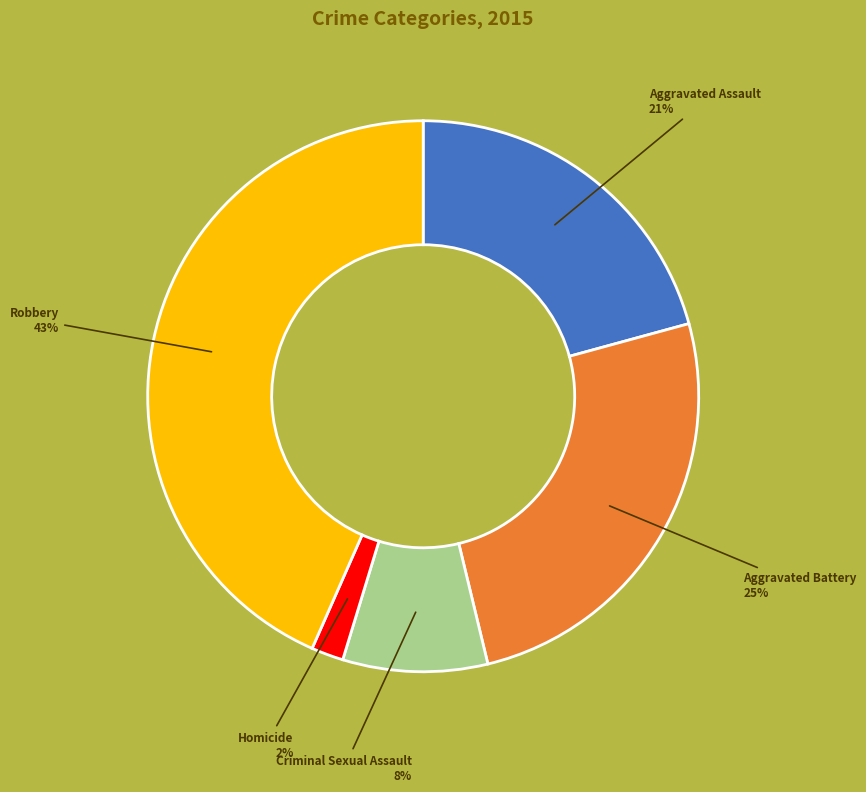

What percentage is the Criminal Sexual Assault slice, to the nearest percent?

8%